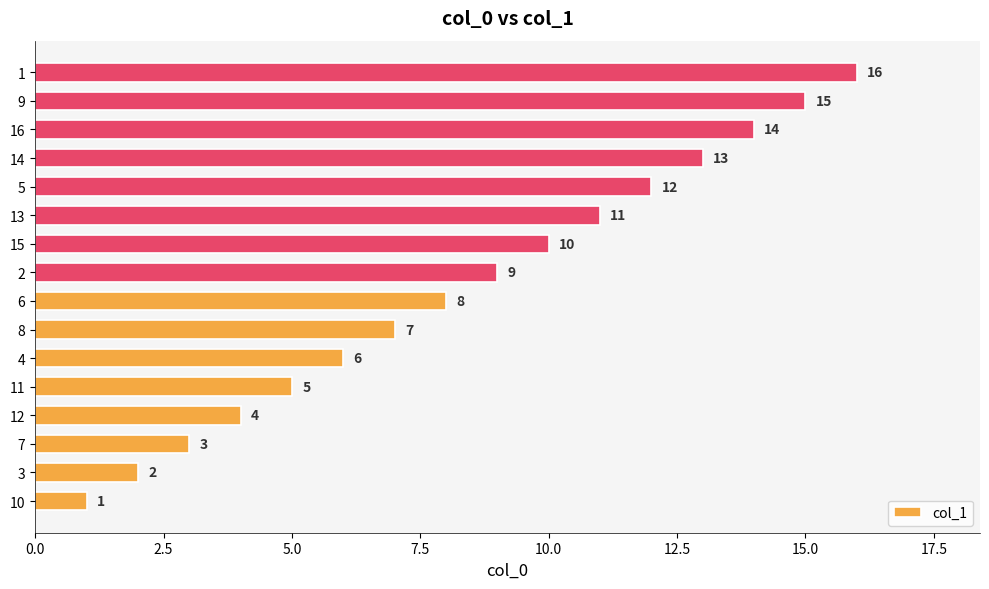

Rank the categories by value from highest to lowest.

1, 9, 16, 14, 5, 13, 15, 2, 6, 8, 4, 11, 12, 7, 3, 10